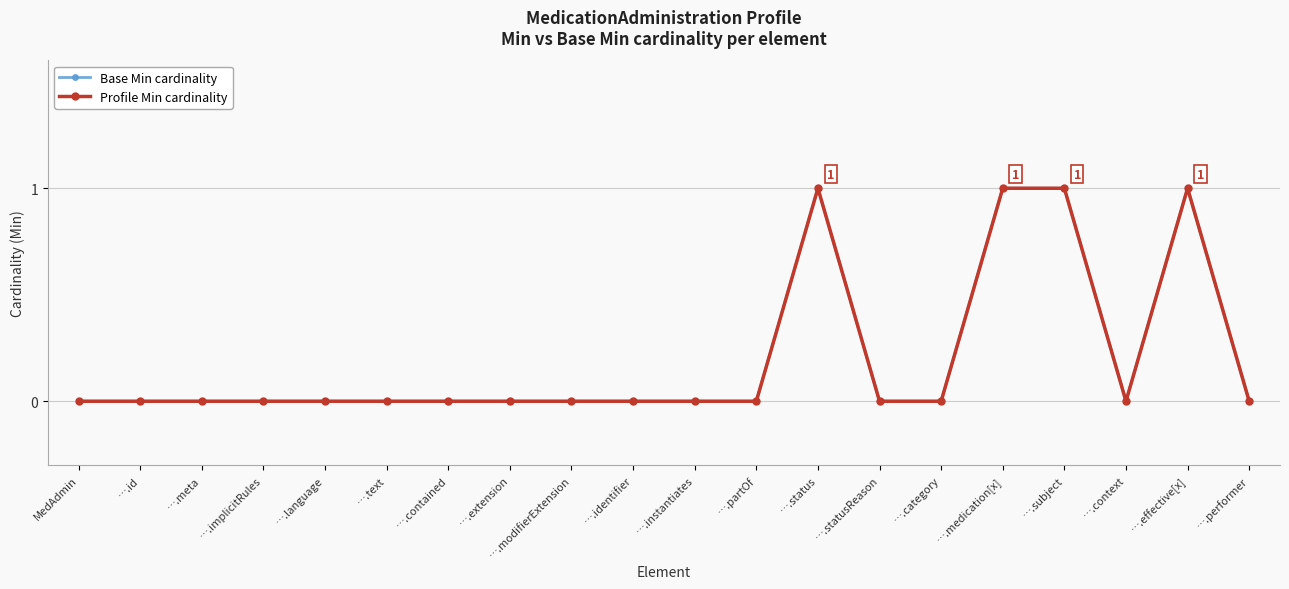

At which category does the chart reach its minimum across all series?

MedAdmin